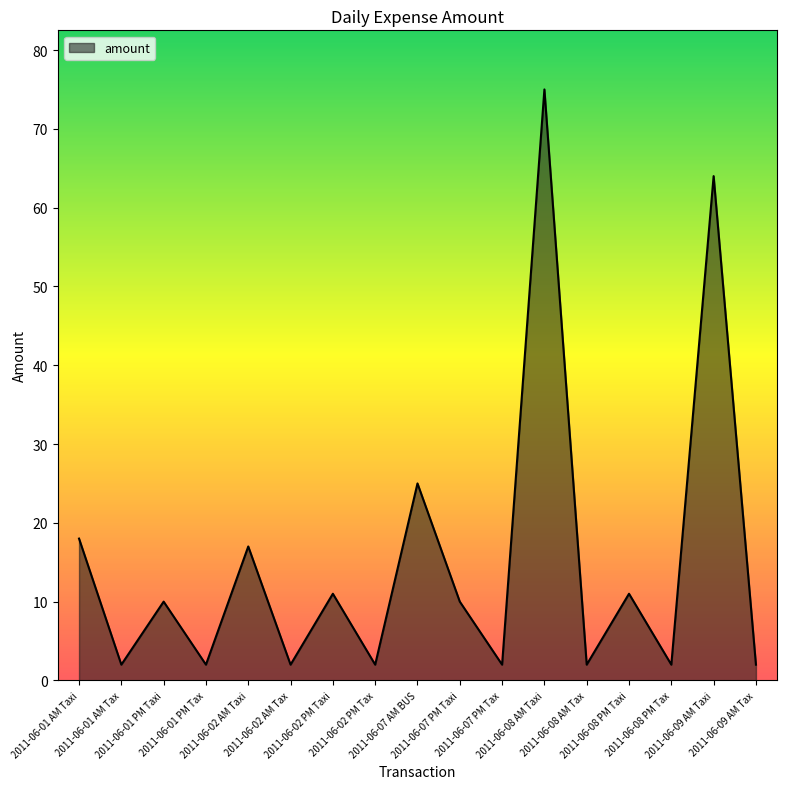

Reading left to right, extract all data points from this chart.

2011-06-01 AM Taxi=18	2011-06-01 AM Tax=2	2011-06-01 PM Taxi=10	2011-06-01 PM Tax=2	2011-06-02 AM Taxi=17	2011-06-02 AM Tax=2	2011-06-02 PM Taxi=11	2011-06-02 PM Tax=2	2011-06-07 AM BUS=25	2011-06-07 PM Taxi=10	2011-06-07 PM Tax=2	2011-06-08 AM Taxi=75	2011-06-08 AM Tax=2	2011-06-08 PM Taxi=11	2011-06-08 PM Tax=2	2011-06-09 AM Taxi=64	2011-06-09 AM Tax=2